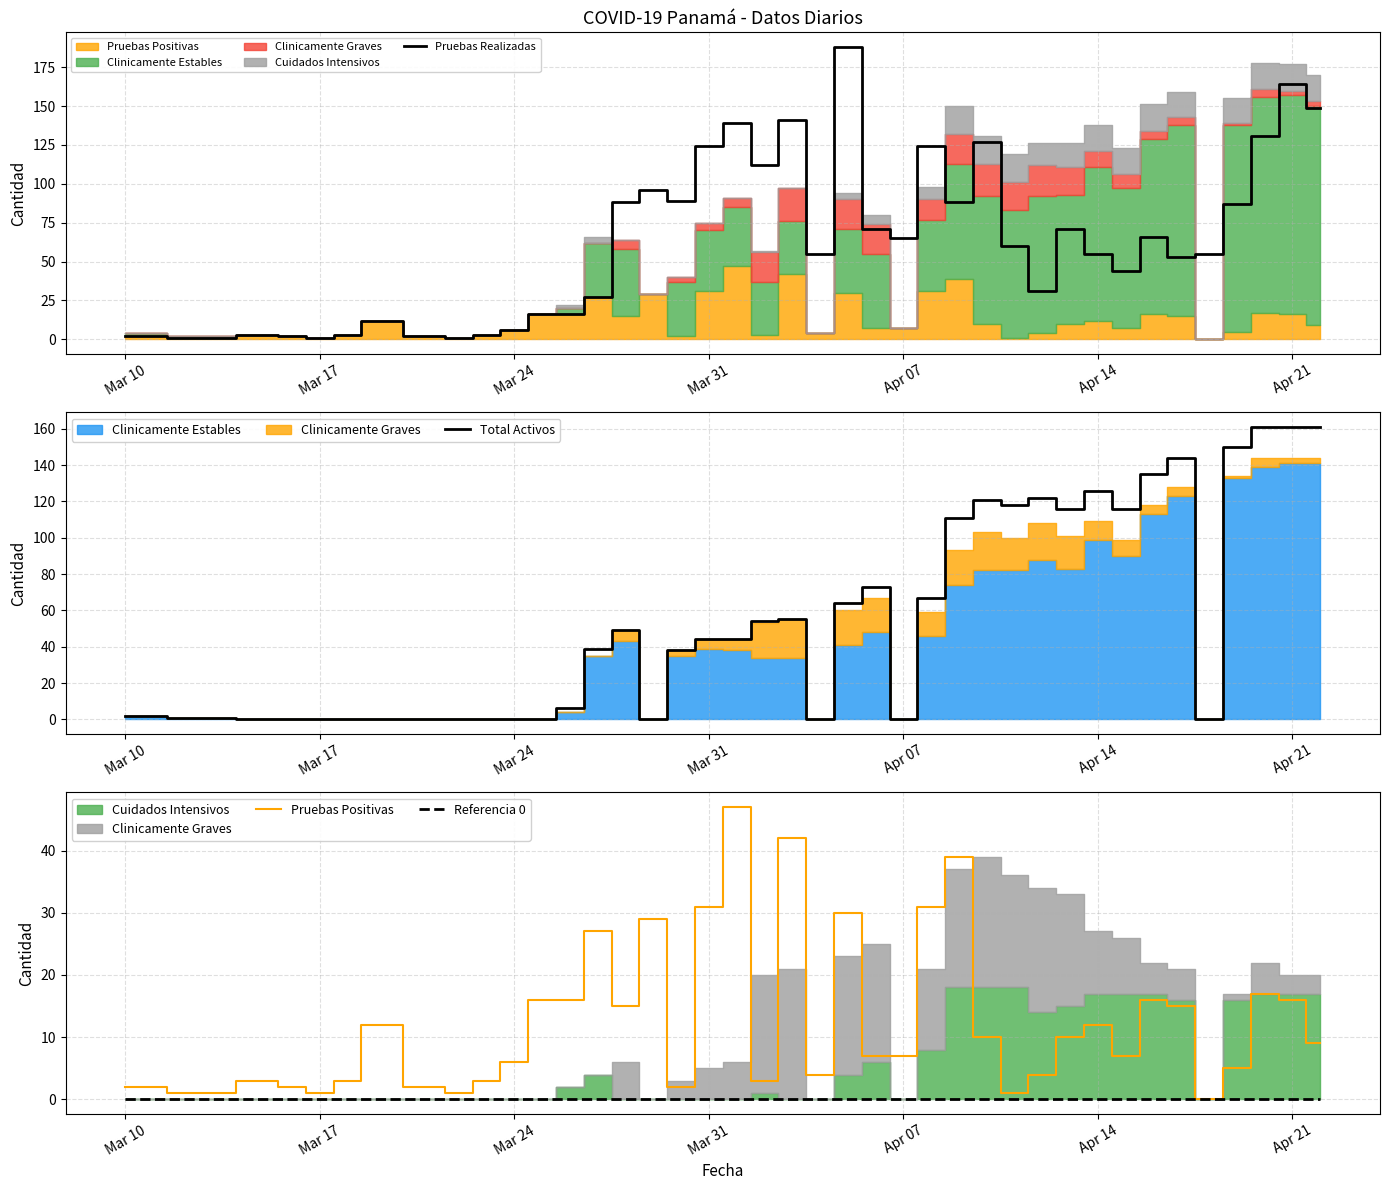

What is the value of the Pruebas Realizadas point at the 14th from the left?

27